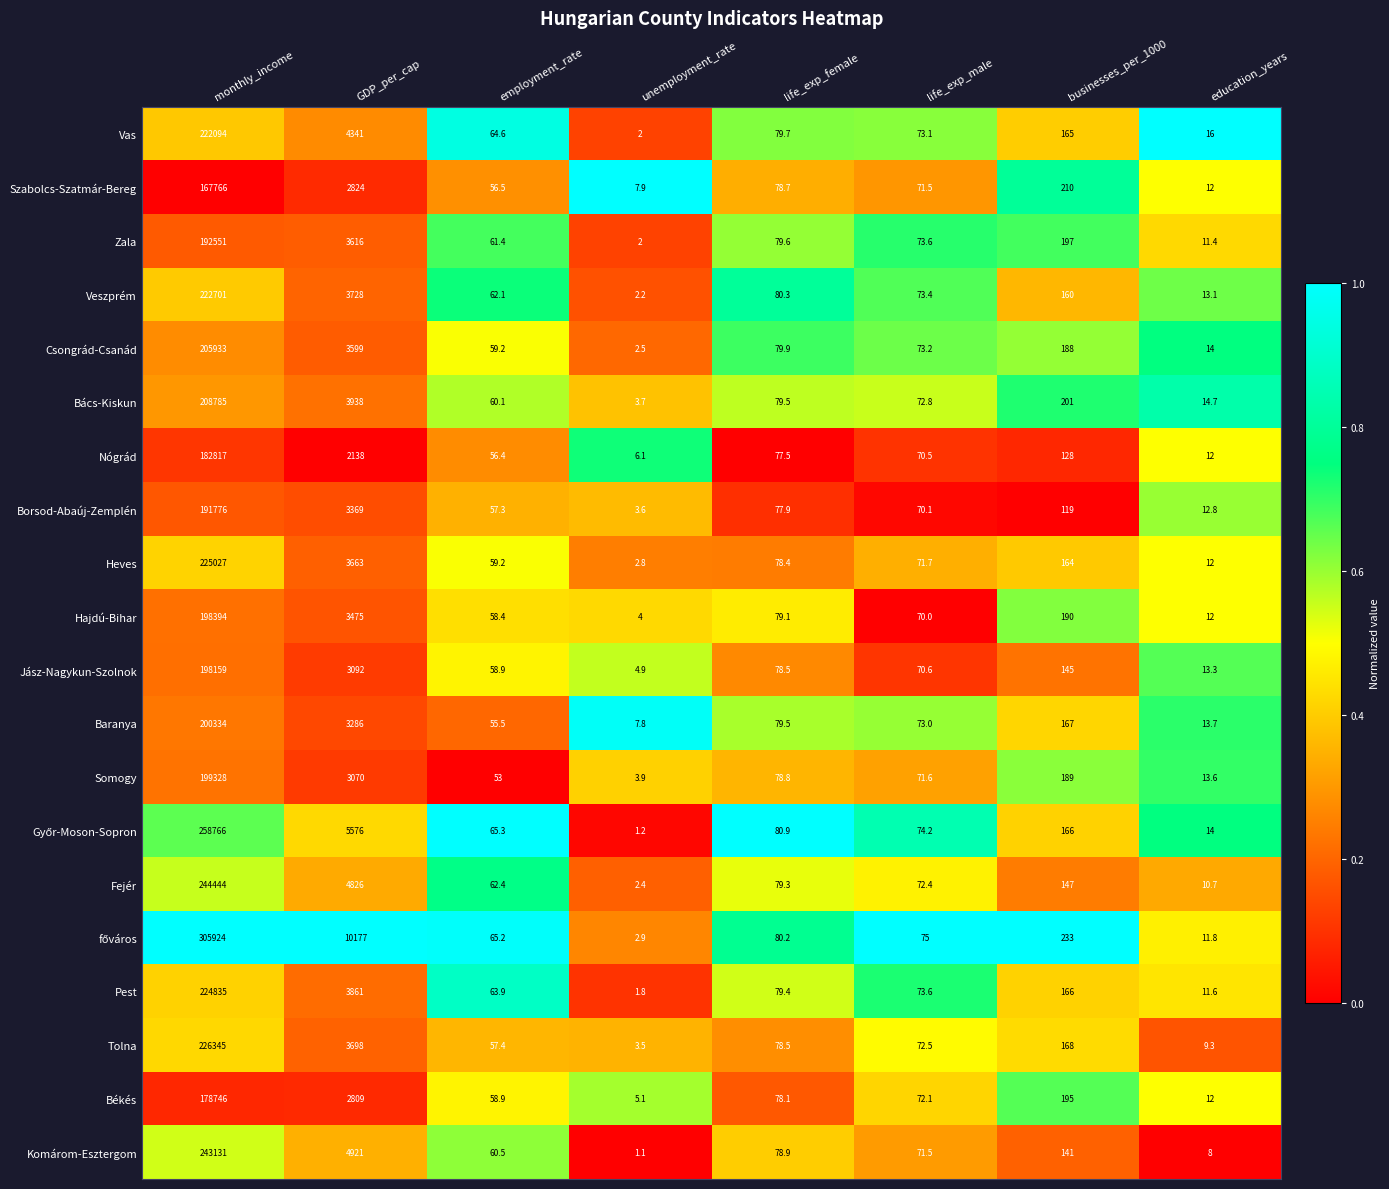

At which category is the sum across all series the highest?

monthly_income